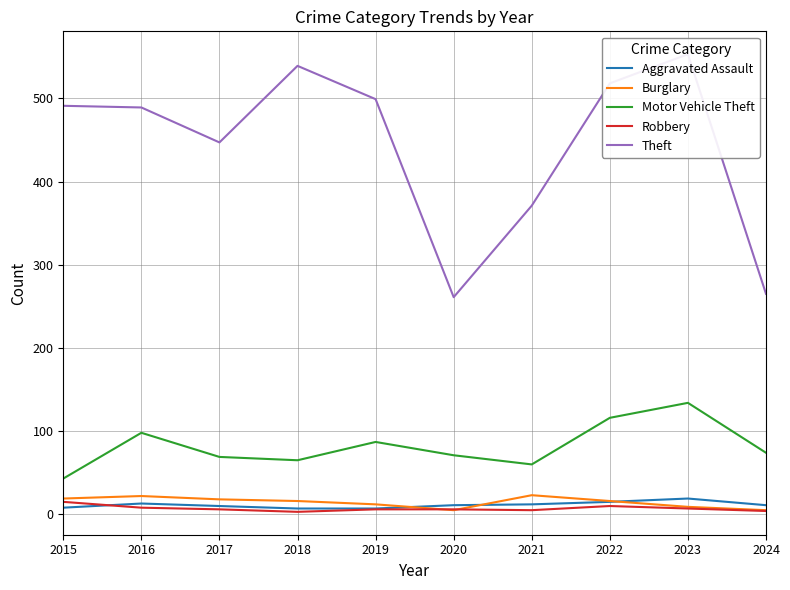

How many categories are shown in the chart?

10